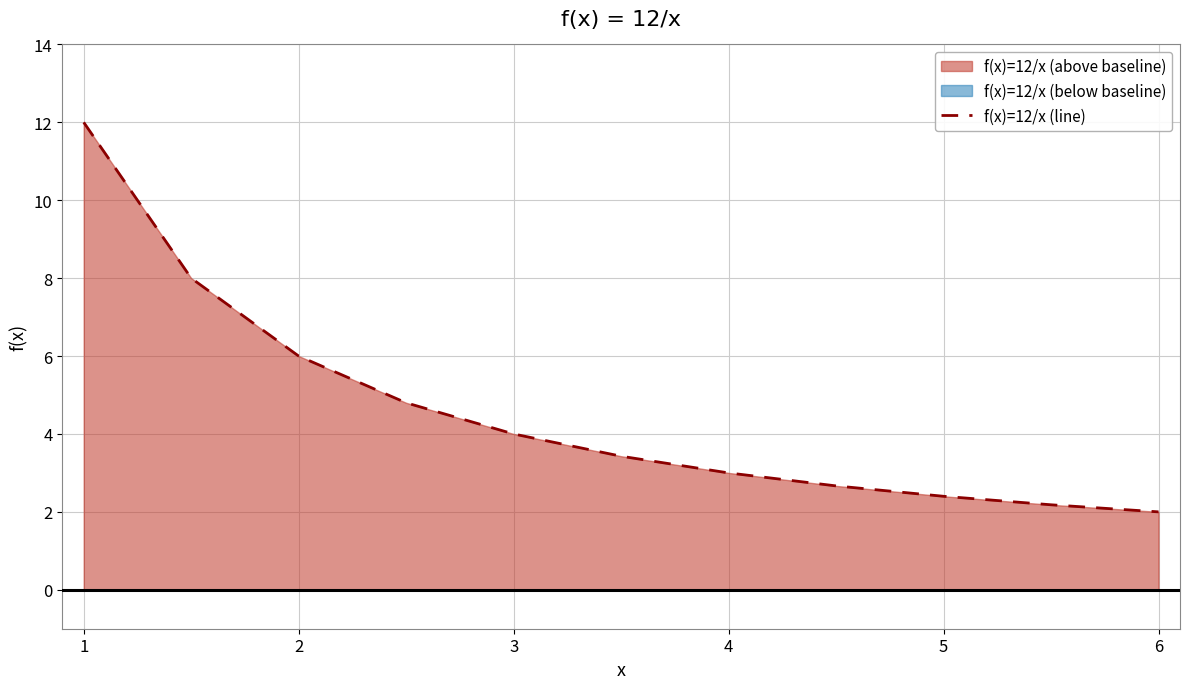

What is the difference between the maximum and minimum values?

10.0